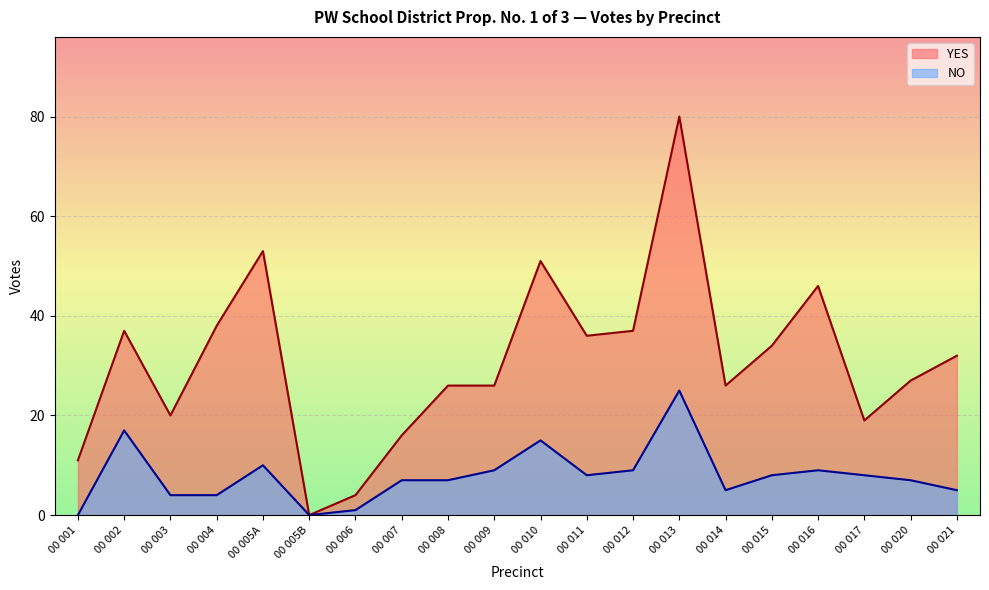

Between 00 004 and 00 001, which is larger?

00 004